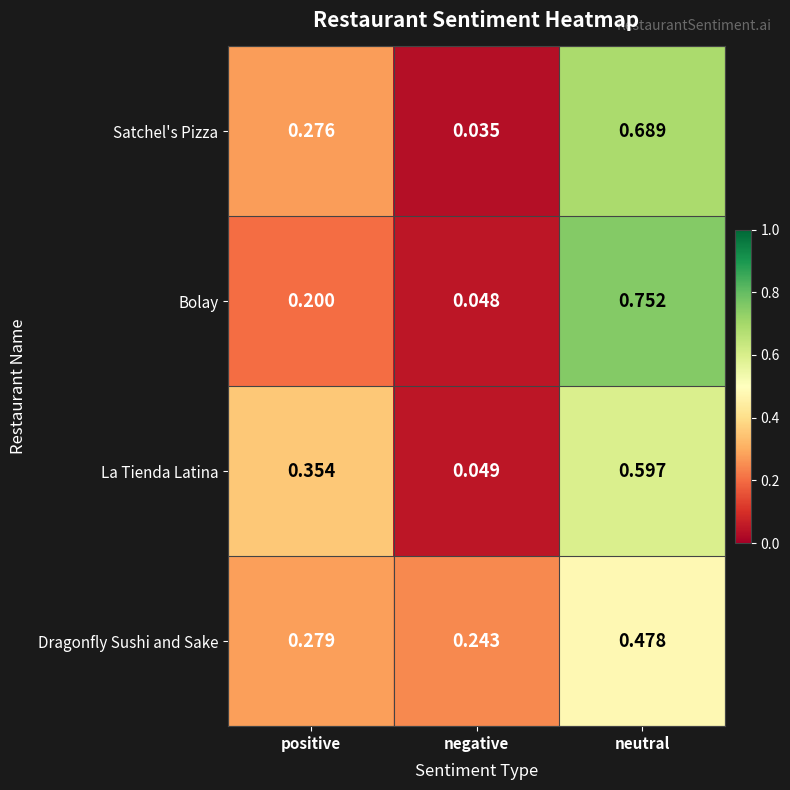

Which series changed the most between negative and neutral?

Bolay